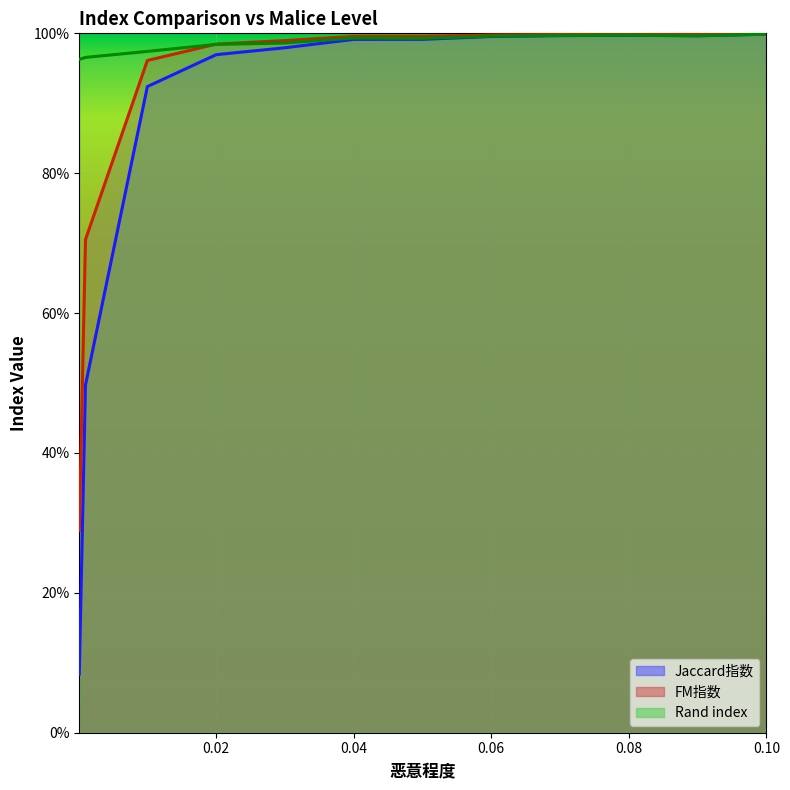

What is the label of the 8th point from the right?

0.03